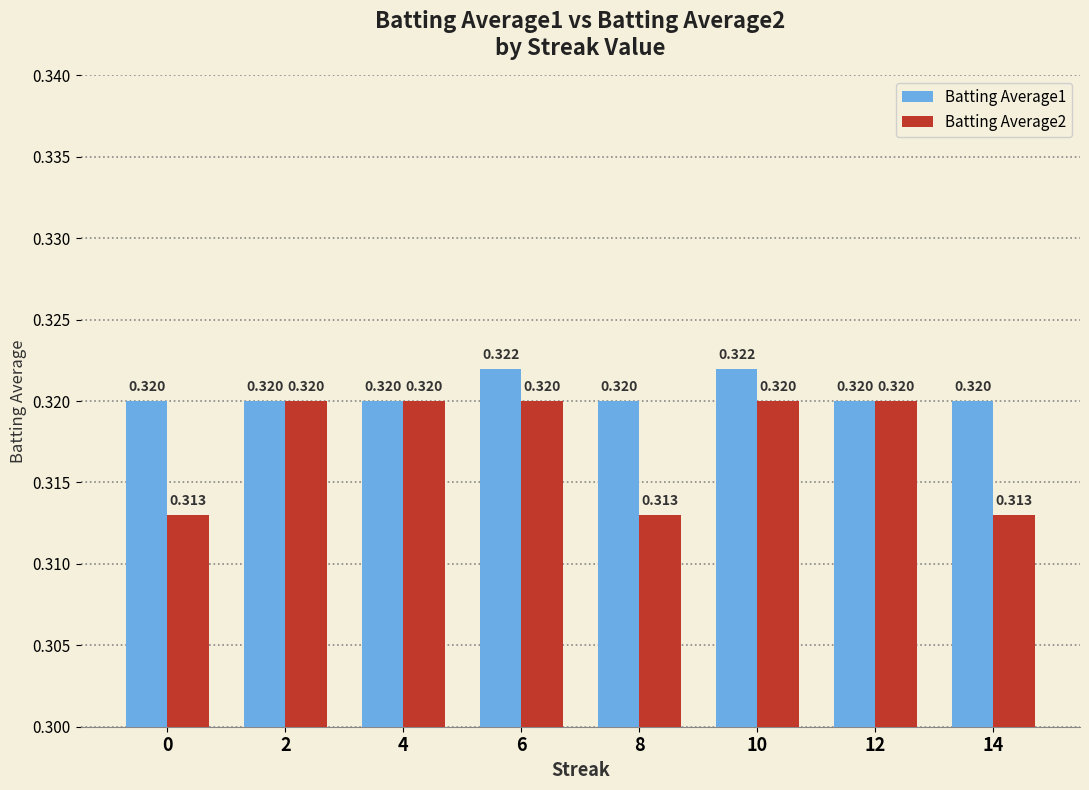

The value of Batting Average1 at 8 is 0.5. True or false?

False